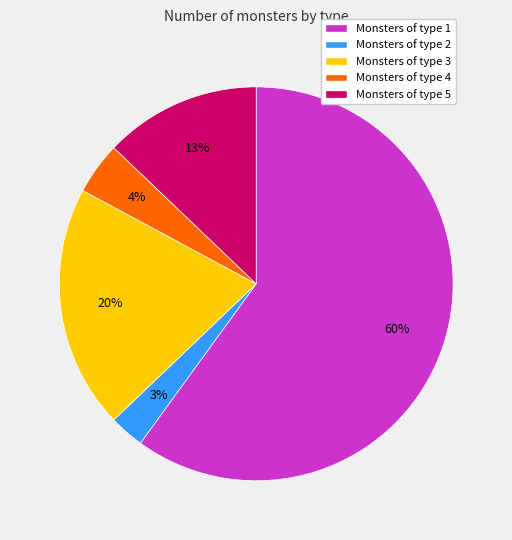

To the nearest percent, what portion does Monsters of type 1 represent?

60%